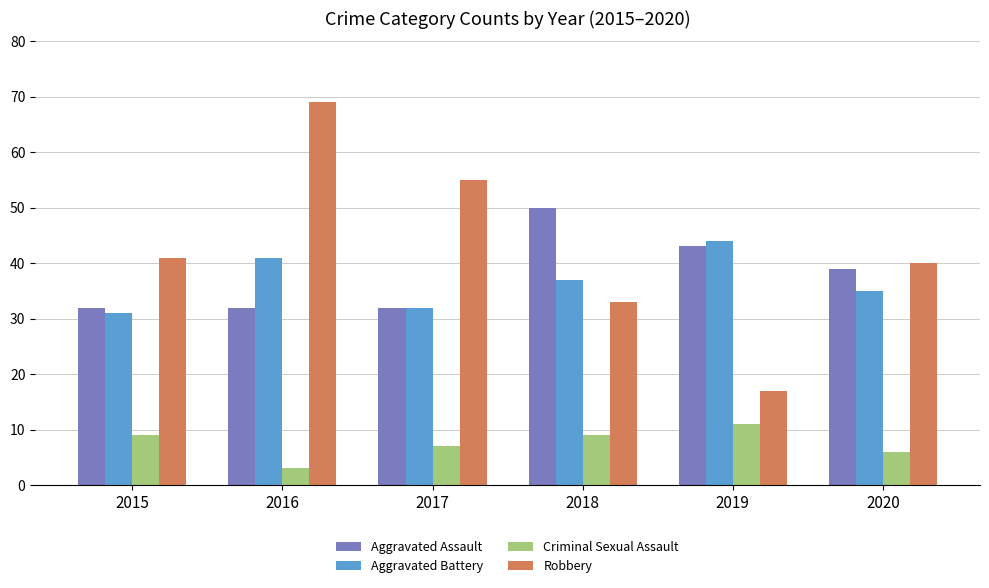

What is the difference between the maximum and minimum values in the Aggravated Battery series?

13